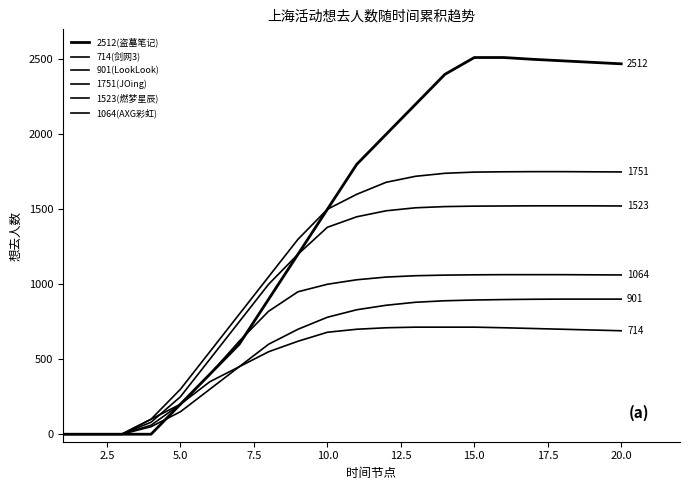

True or false: 1751(JOing) has more than 2 interior local peaks.

False